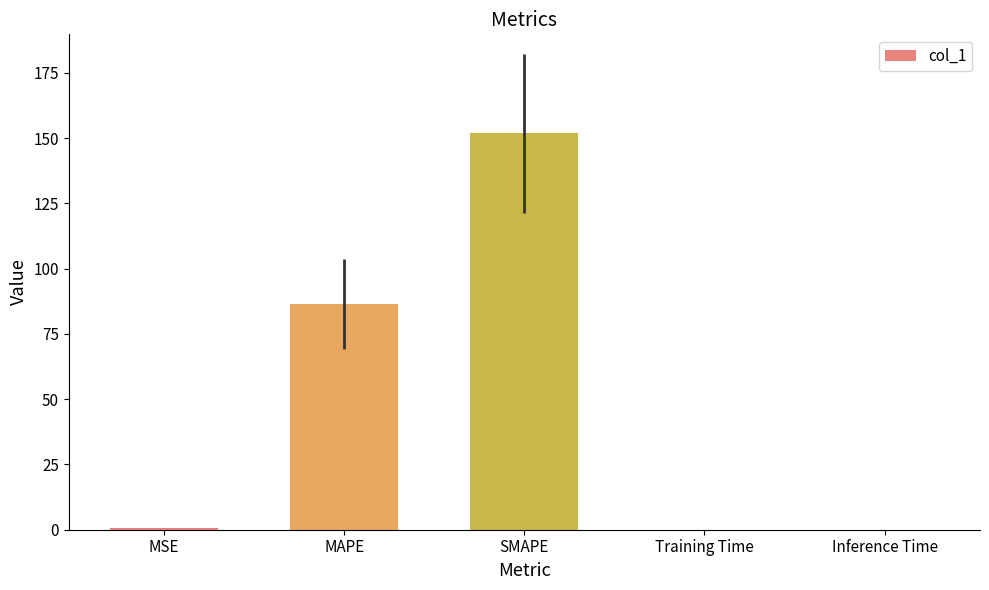

What is the difference between the values at SMAPE and Inference Time?

151.8